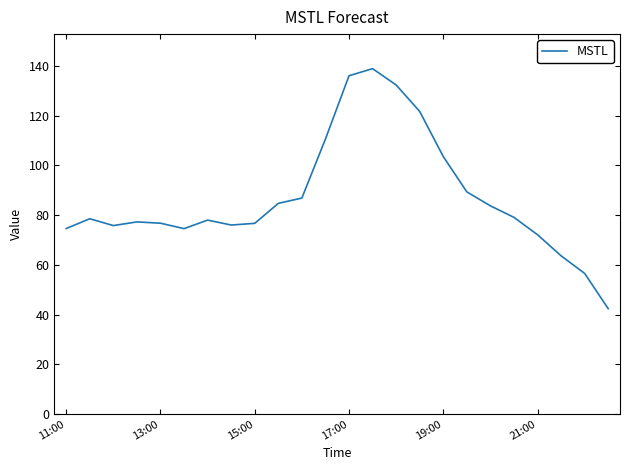

What is the smallest value displayed?

42.4